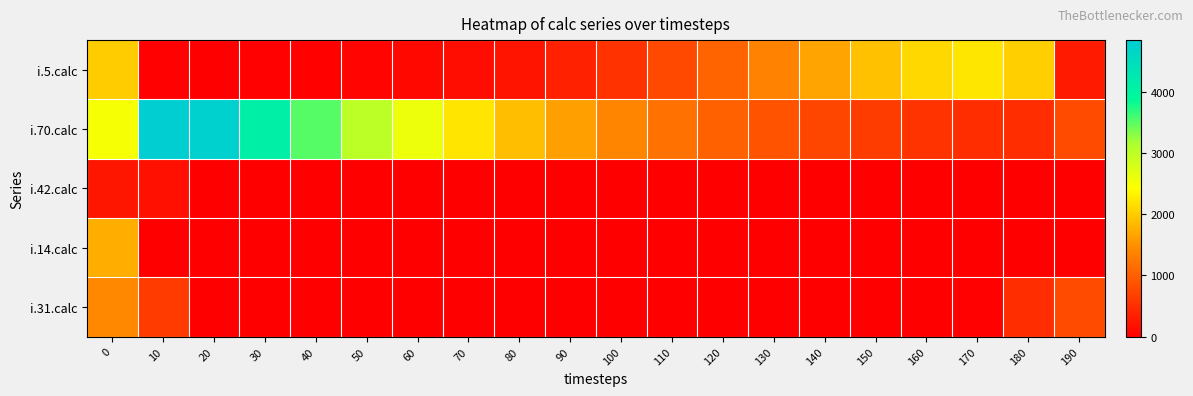

Which series has the largest range (max minus min)?

i.70.calc